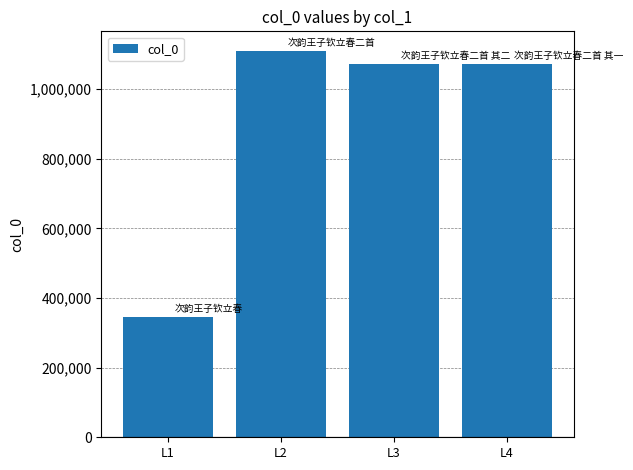

What is the ratio of the value at L3 to the value at L2?

1.0